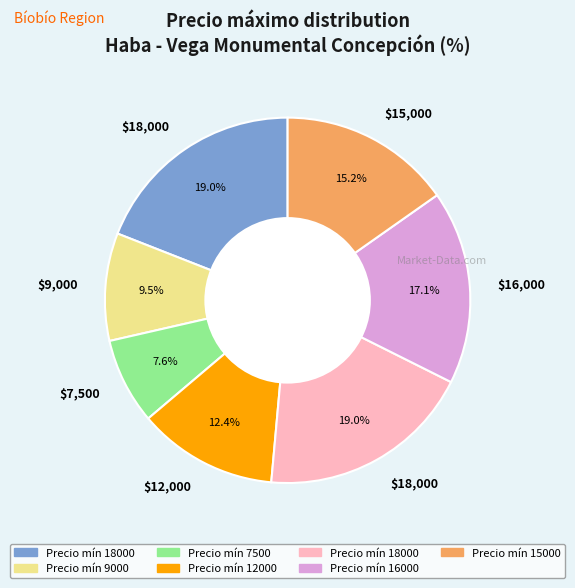

Count the number of slices in the pie.

7